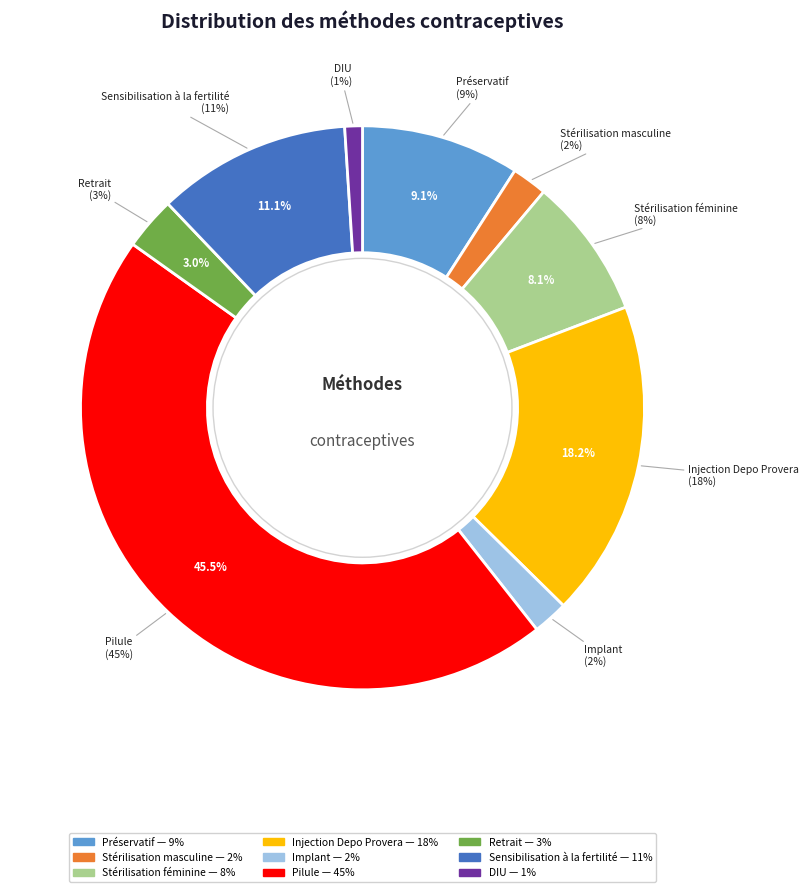

True or false: Stérilisation masculine accounts for 2% of the total.

True